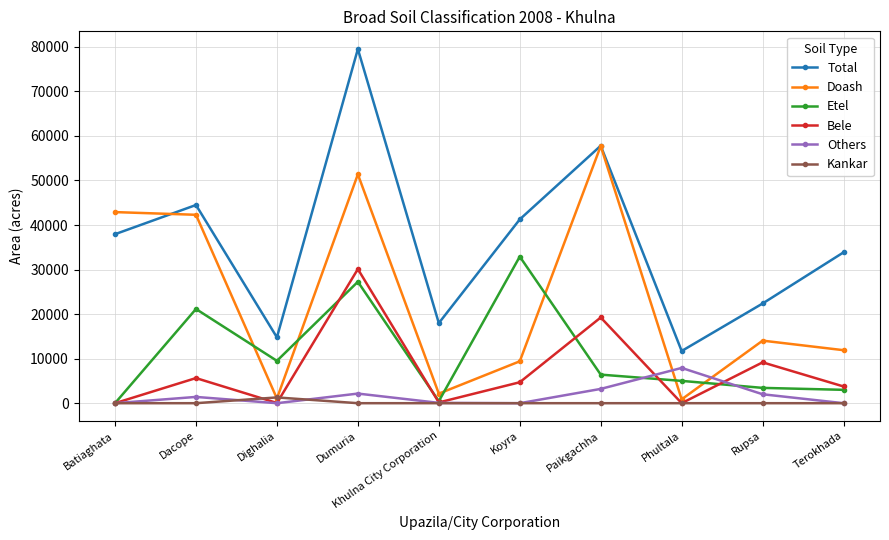

What is the label of the 7th point from the right?

Dumuria